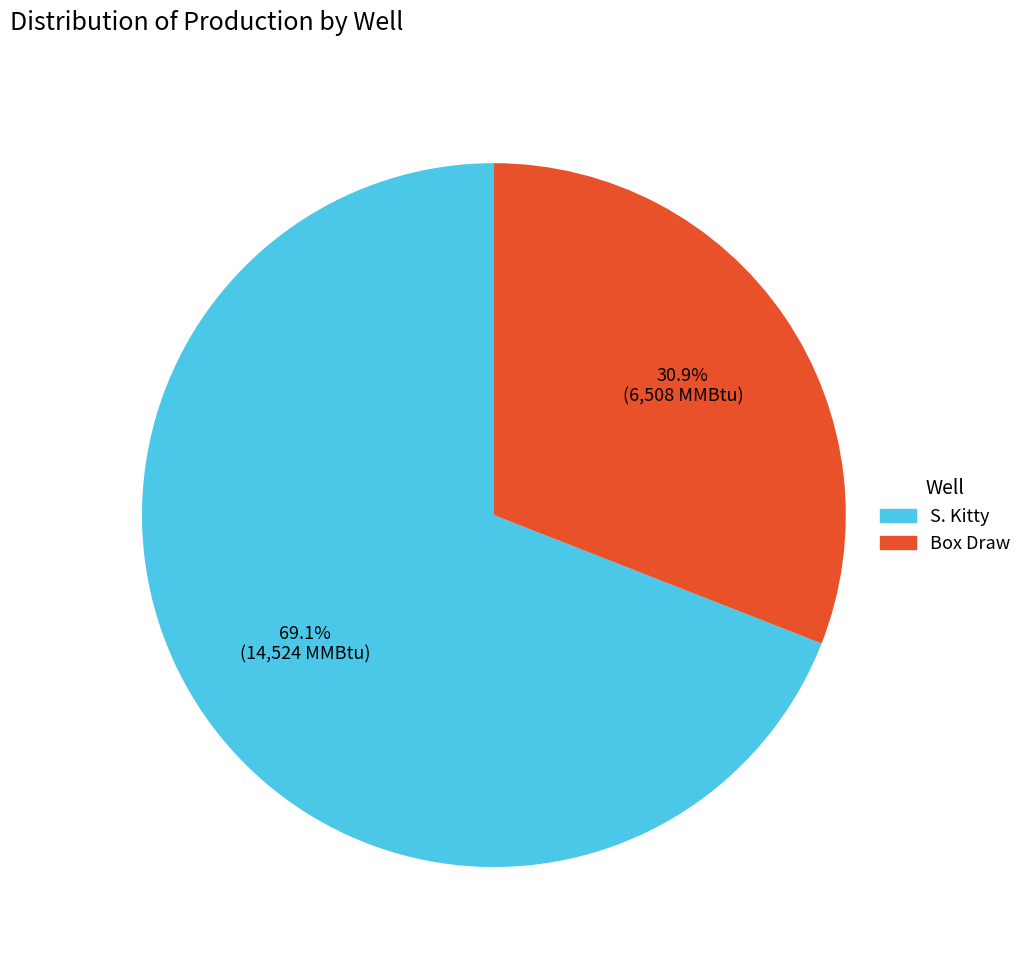

Count the number of slices in the pie.

2